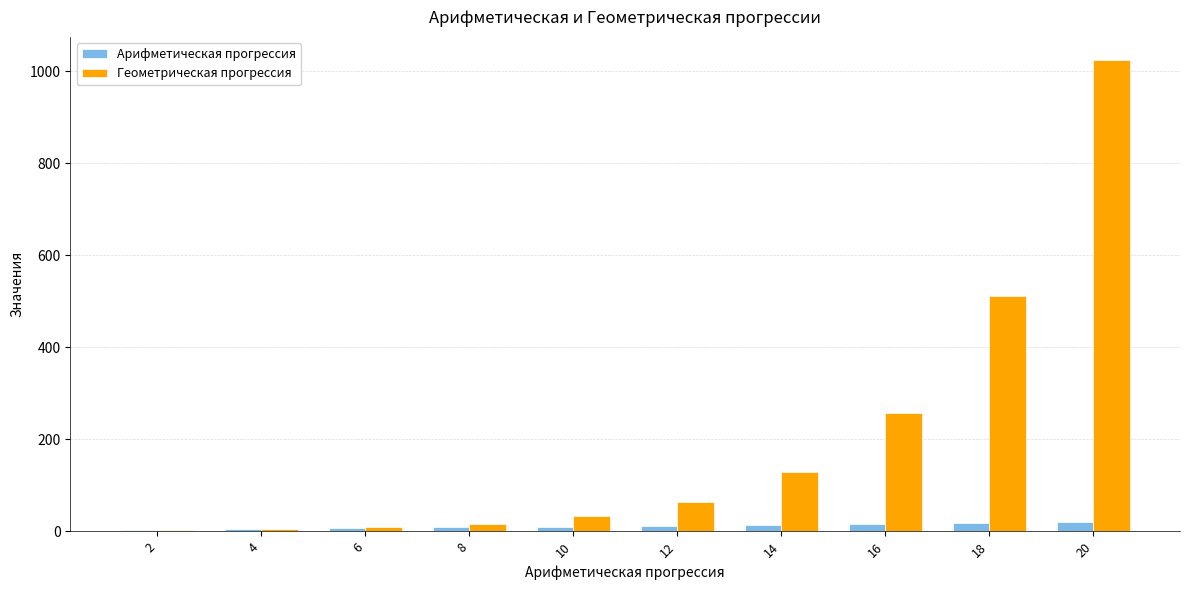

Which series has the largest total across all categories?

Геометрическая прогрессия